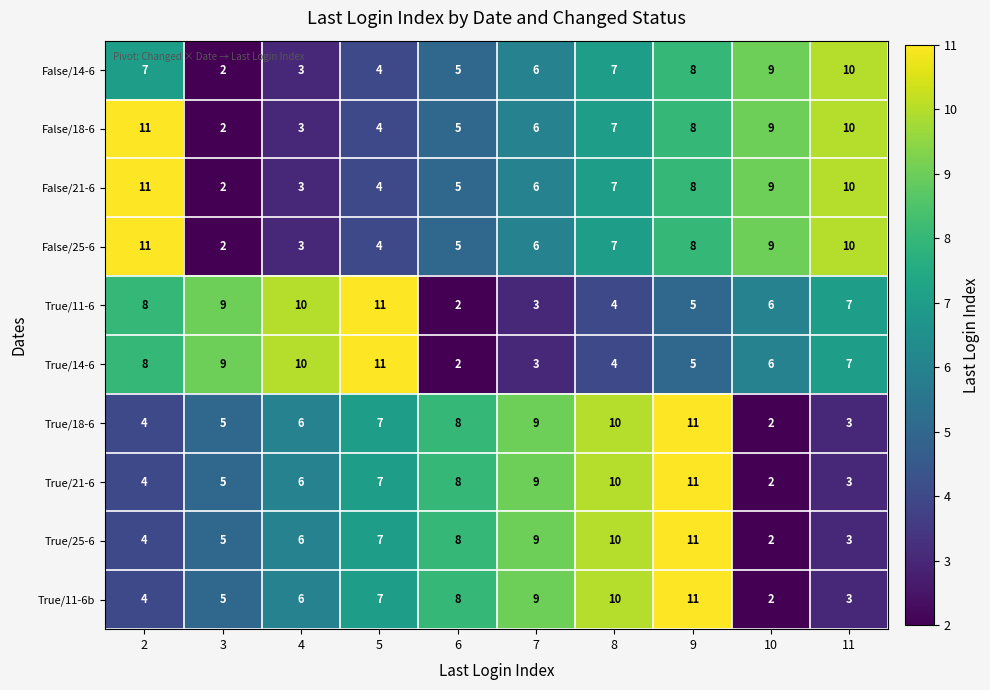

What is the sum of the True/25-6 values at 4 and 10?

8